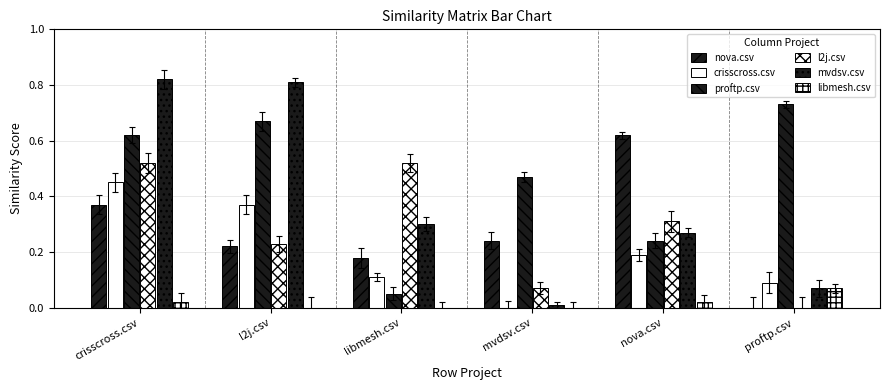

Are the bars horizontal?

No